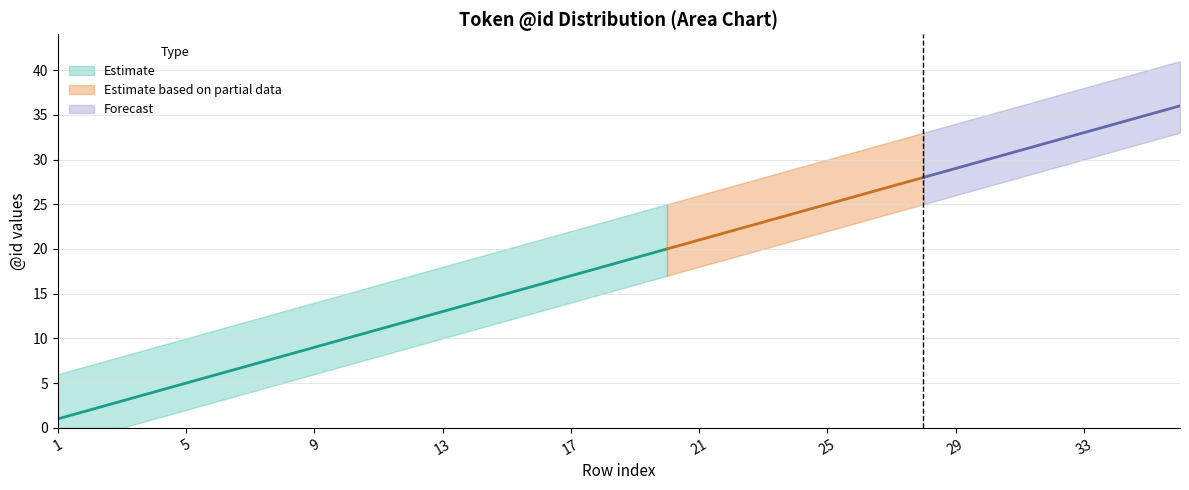

True or false: upper and mid cross at least once.

False